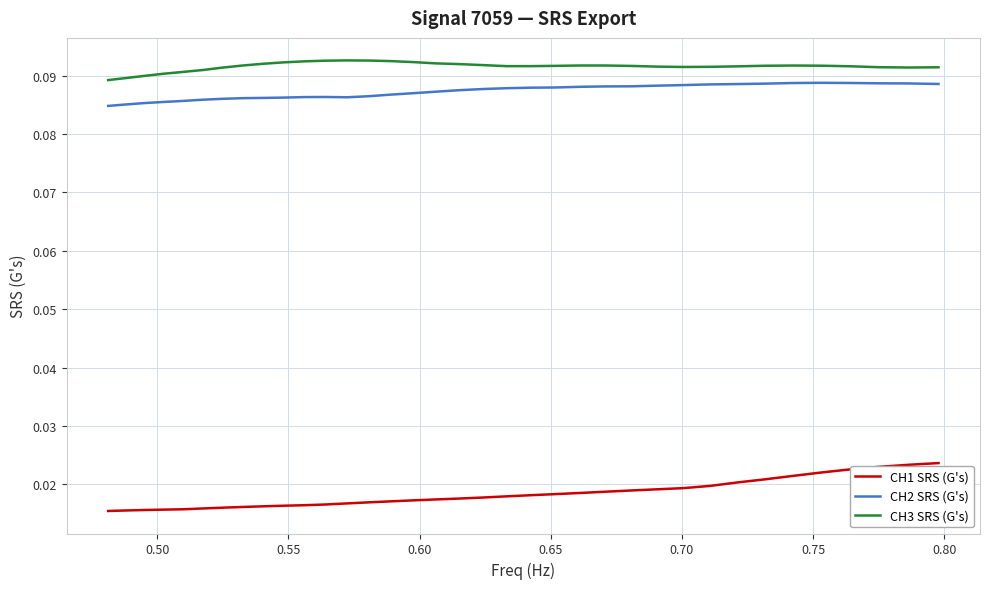

Which series has the widest spread of values?

CH1 SRS (G's)